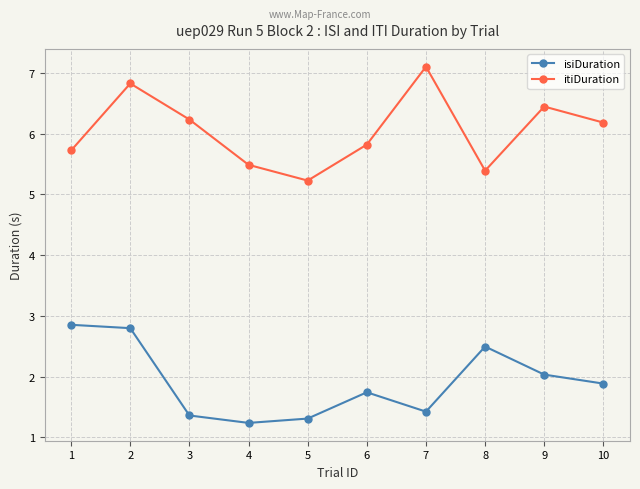

What are all the series names shown in the legend?

isiDuration, itiDuration